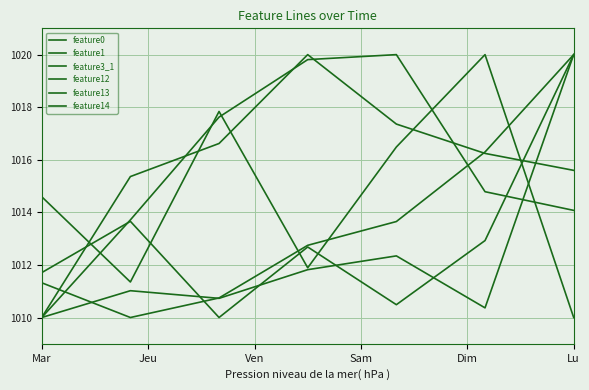

Which category has the highest value in the feature3_1 series?

Lu